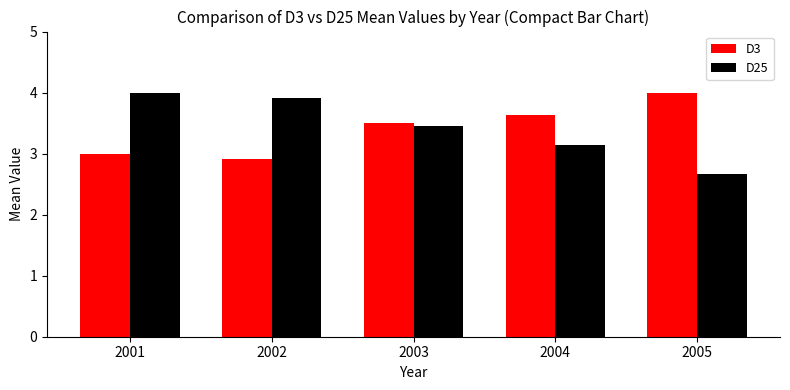

Reading left to right, list all the values displayed in this chart.

D3: 2001=3.0	2002=2.9	2003=3.5	2004=3.6	2005=4.0
D25: 2001=4.0	2002=3.9	2003=3.4	2004=3.1	2005=2.7